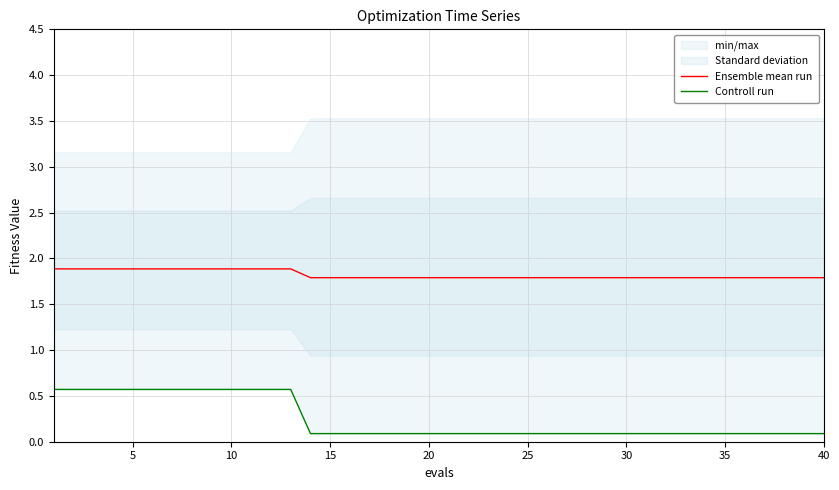

True or false: Controll run and Ensemble mean run intersect in this chart.

False